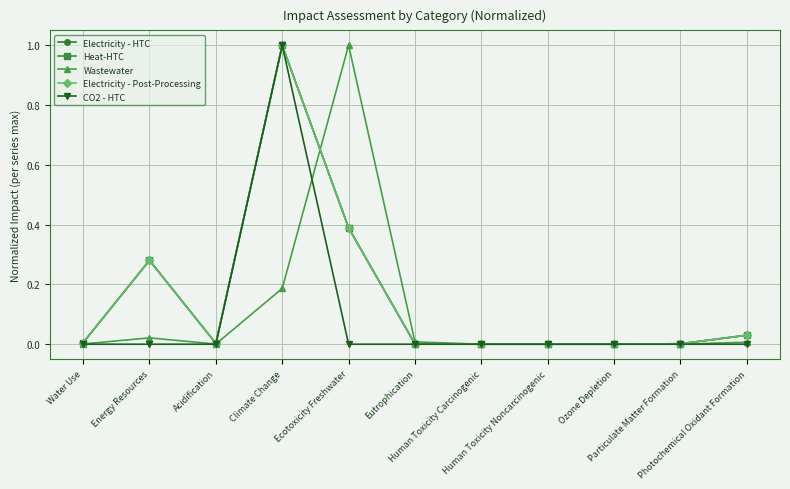

True or false: Wastewater has more than 1 points higher than both neighbors.

True